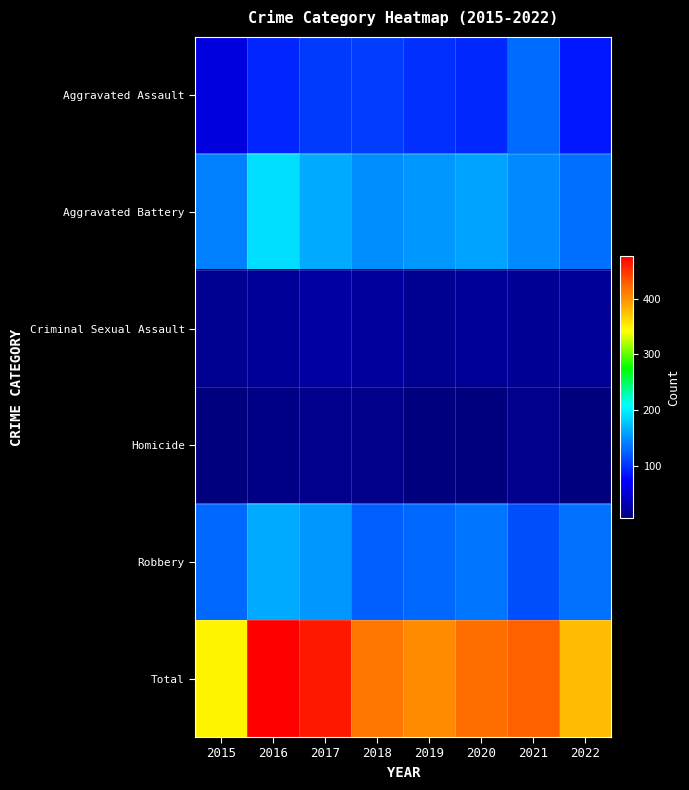

Reading left to right, what are all the values shown in this chart?

Aggravated Assault: 2015=56	2016=93	2017=105	2018=106	2019=98	2020=96	2021=130	2022=86
Aggravated Battery: 2015=141	2016=191	2017=163	2018=148	2019=154	2020=160	2021=146	2022=132
Criminal Sexual Assault: 2015=17	2016=19	2017=26	2018=23	2019=17	2020=19	2021=18	2022=20
Homicide: 2015=6	2016=10	2017=15	2018=12	2019=6	2020=6	2021=15	2022=6
Robbery: 2015=128	2016=164	2017=154	2018=124	2019=128	2020=136	2021=115	2022=133
Total: 2015=348	2016=477	2017=463	2018=413	2019=403	2020=417	2021=424	2022=377